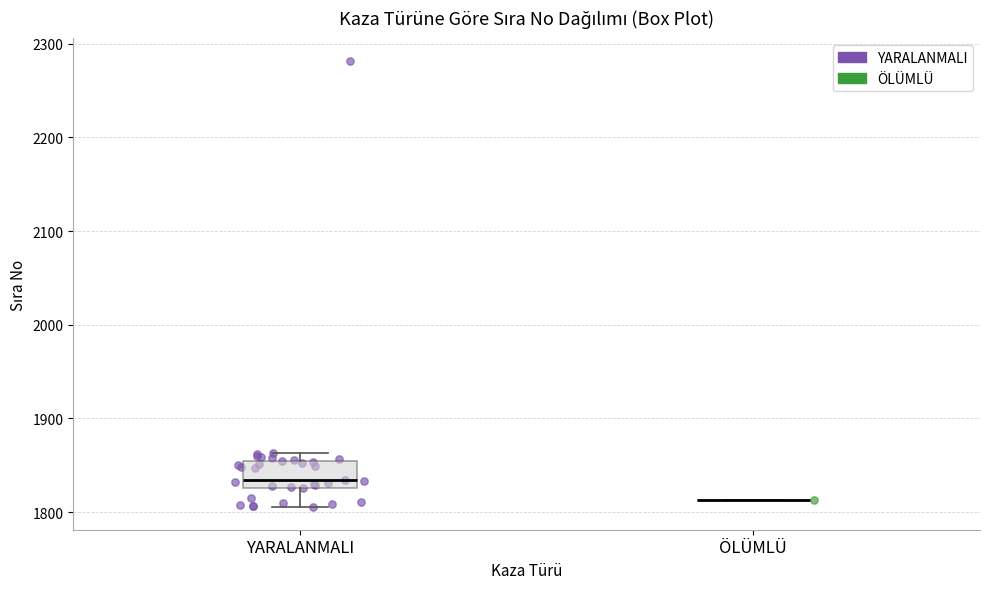

Where does the lower whisker of the box for YARALANMALI end on the y-axis? The values are not printed on the chart, so give them approximately, as read against the axis.

1810